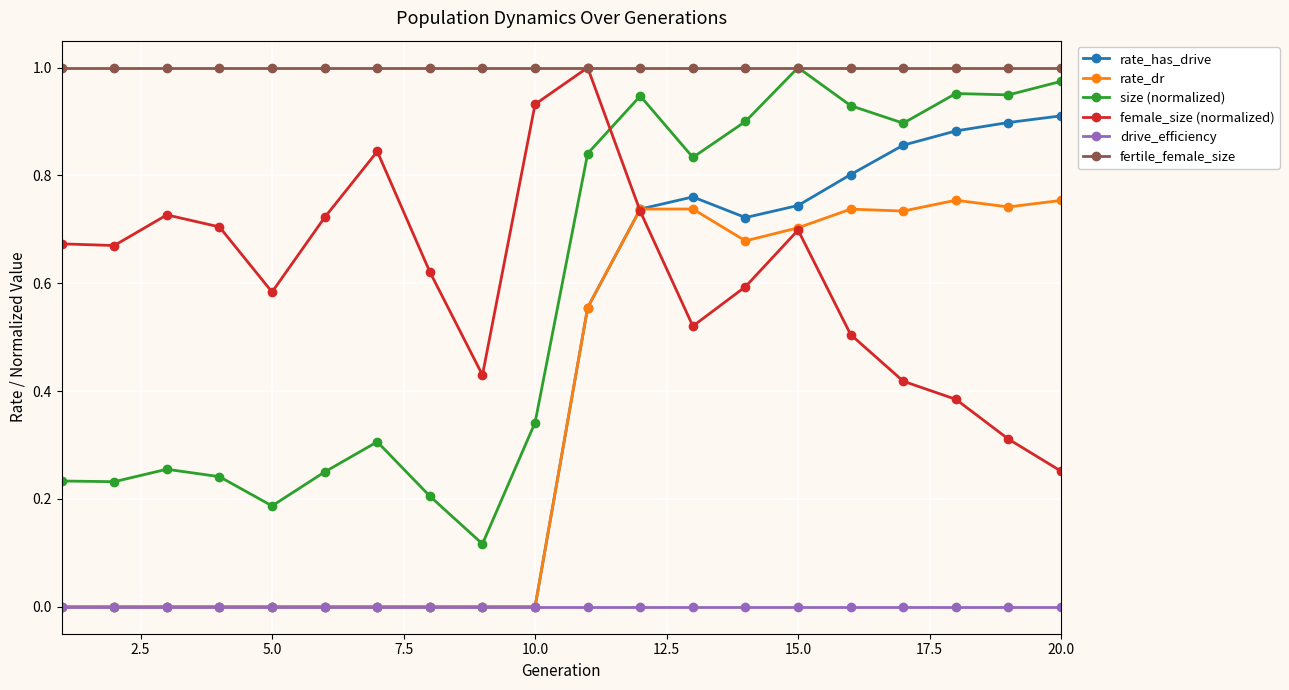

How many times do female_size (normalized) and size (normalized) cross each other?

1